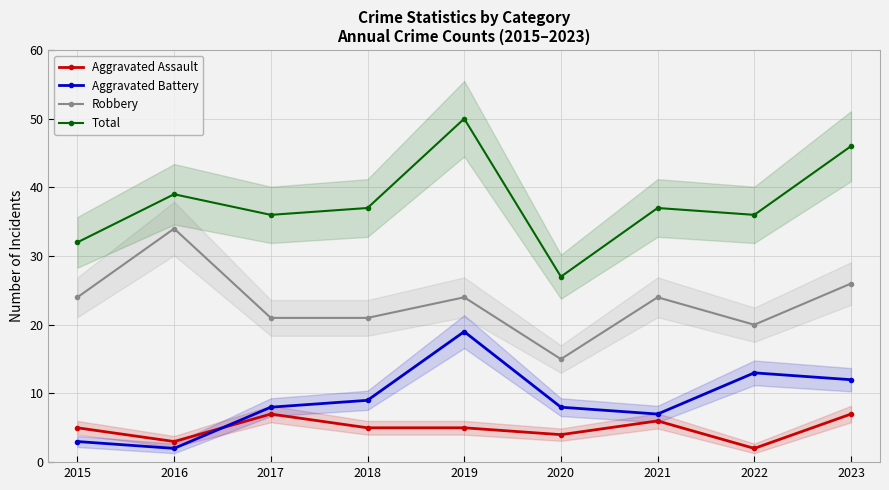

Is it true that Aggravated Assault equals 3 at 2021?

False